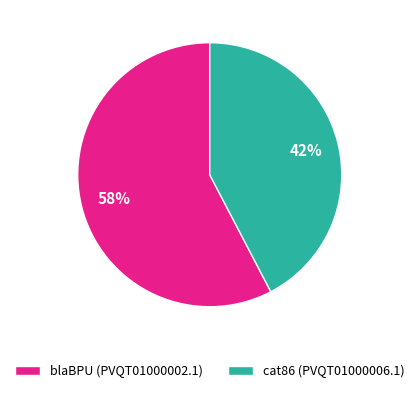

Is it true that blaBPU (PVQT01000002.1) is 46% of the pie?

False